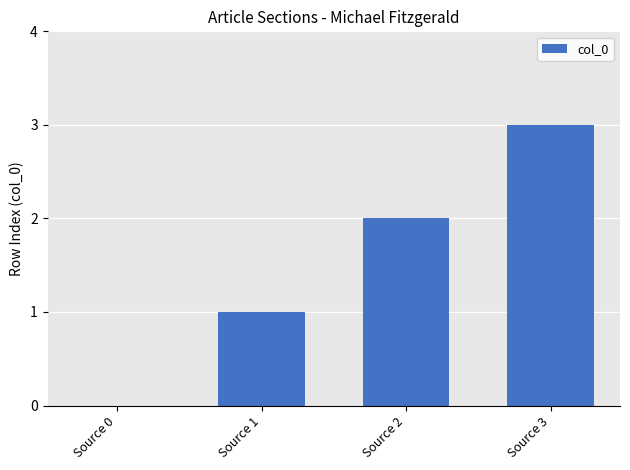

Reading right to left, list all the values displayed in this chart.

Source 3=3	Source 2=2	Source 1=1	Source 0=0